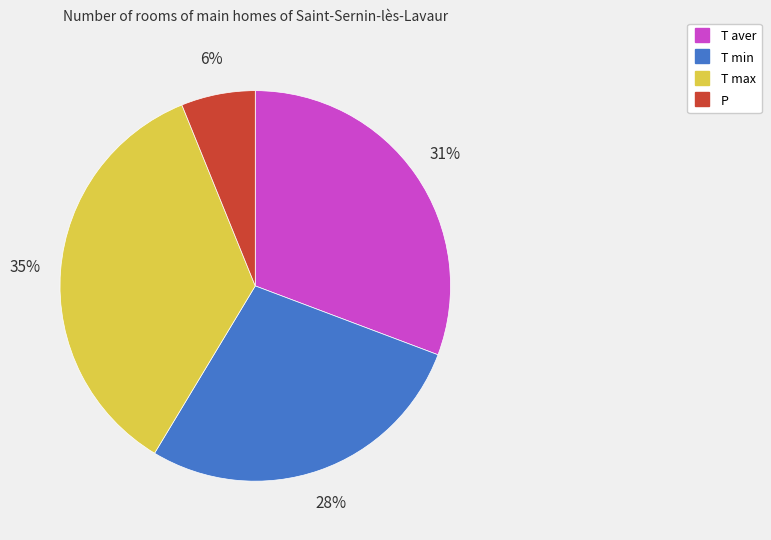

Is it true that T min is 28% of the pie?

True